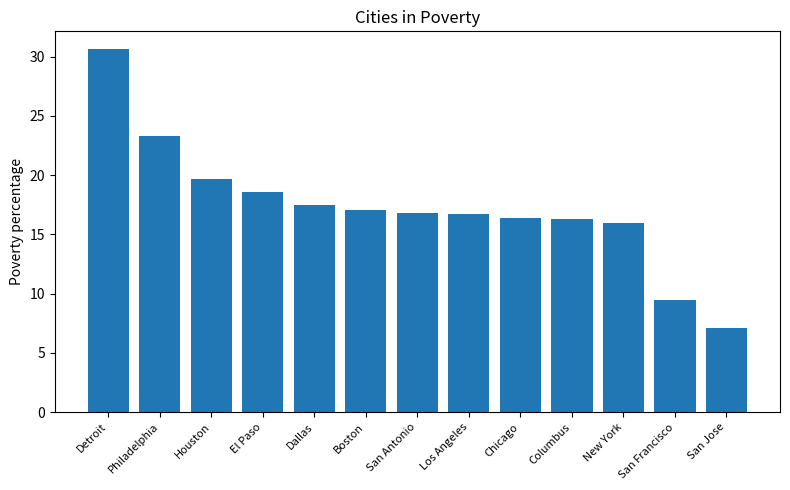

What is the sum of the values at San Francisco and Houston?

29.2